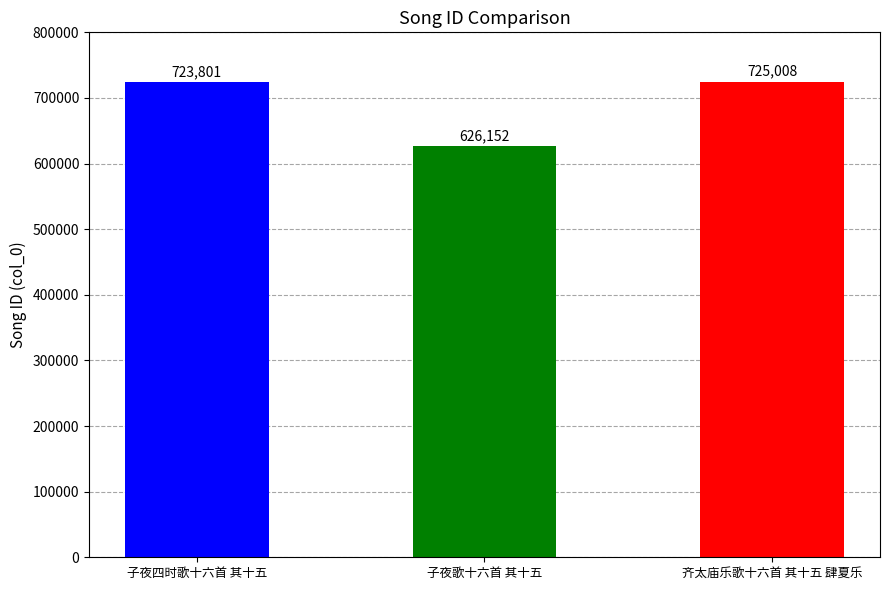

List the labels in order of value, largest first.

齐太庙乐歌十六首 其十五 肆夏乐, 子夜四时歌十六首 其十五, 子夜歌十六首 其十五